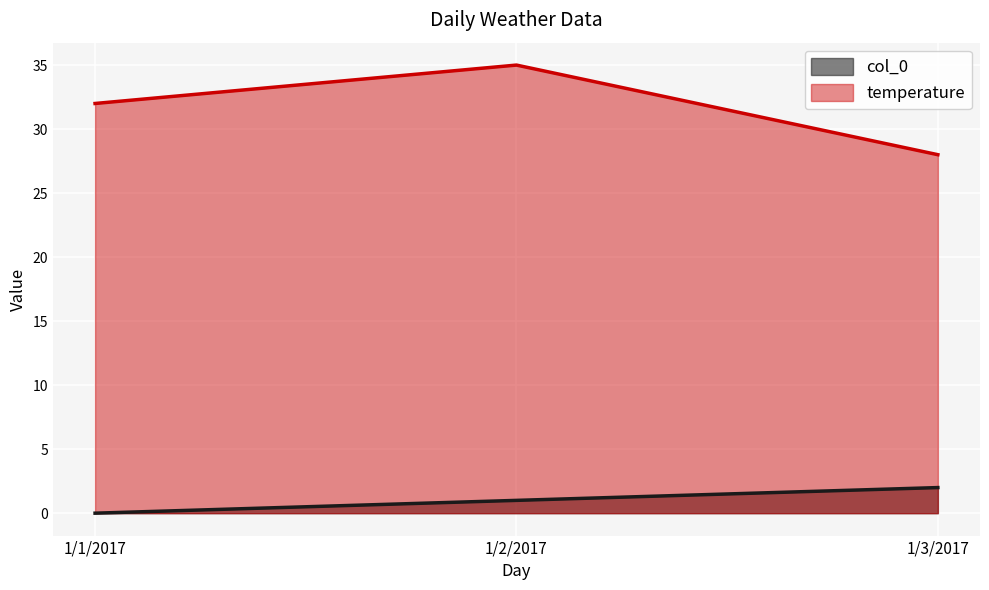

At how many categories does at least one series exceed 14?

3